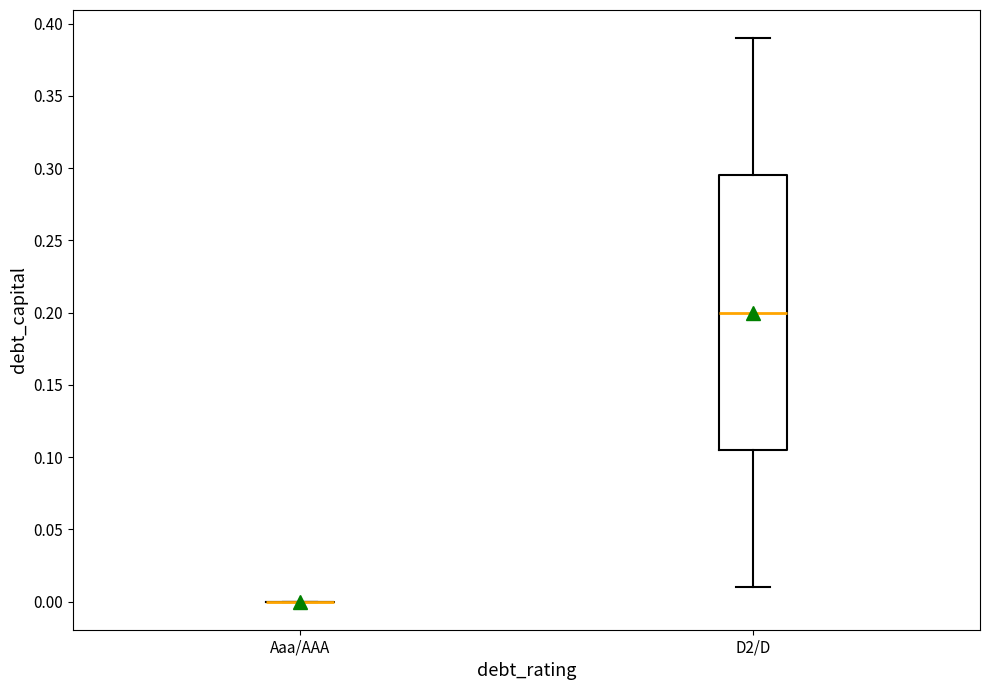

Comparing the boxes themselves (not the whiskers), which one is the tallest?

D2/D